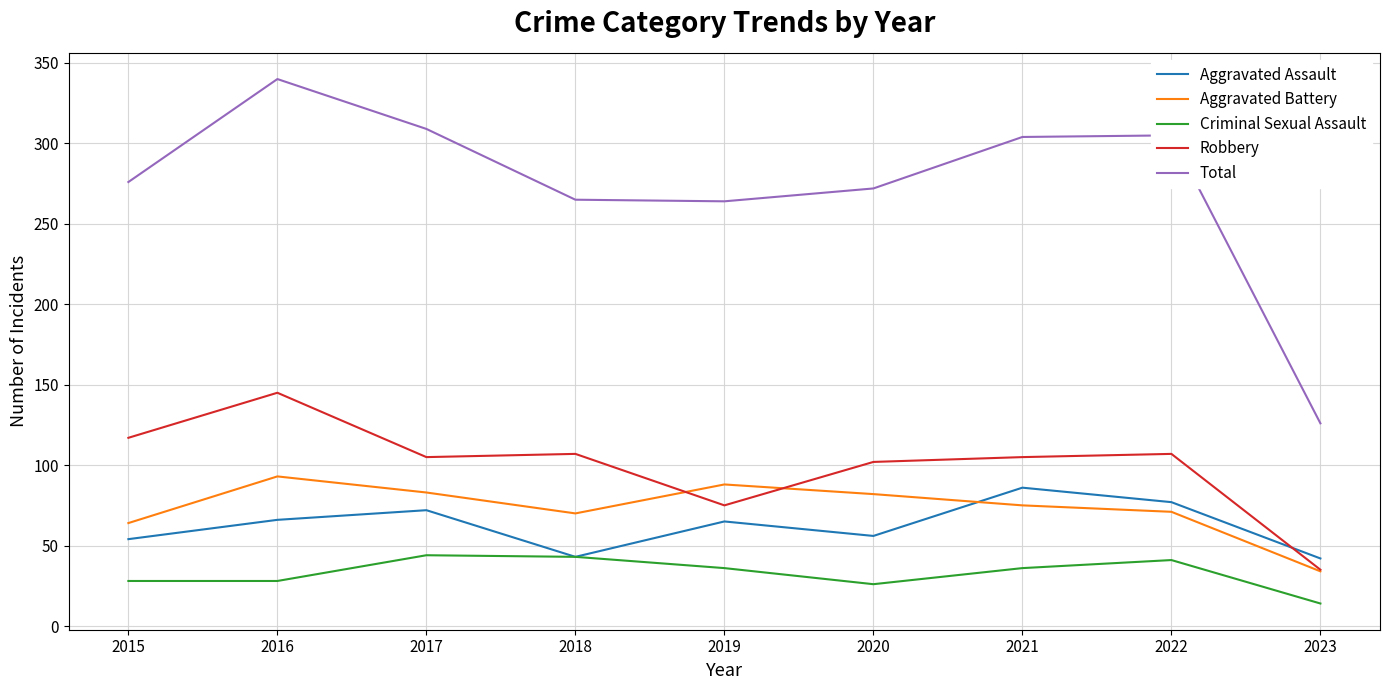

In Criminal Sexual Assault, how many points are higher than both neighbors (excluding endpoints)?

2